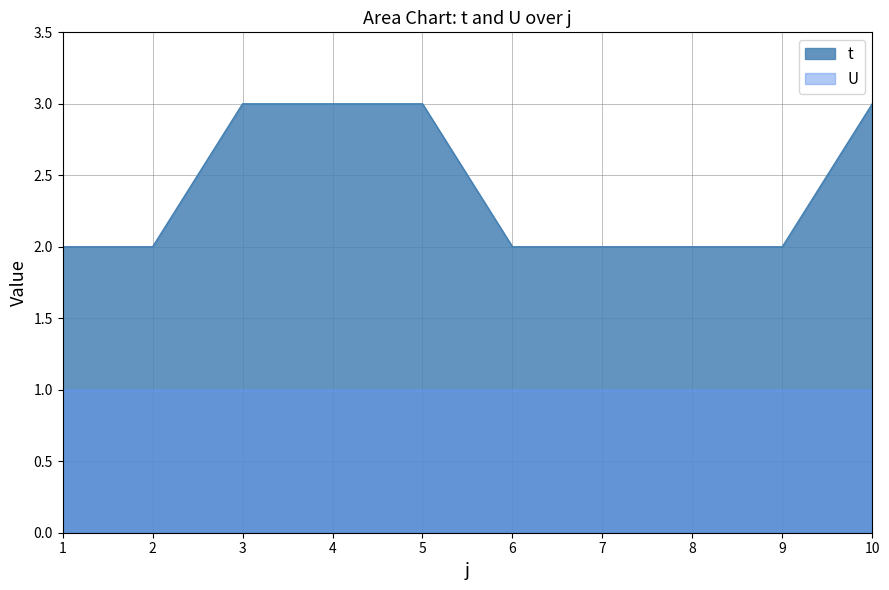

What is the difference between the values at 10 and 7?

1